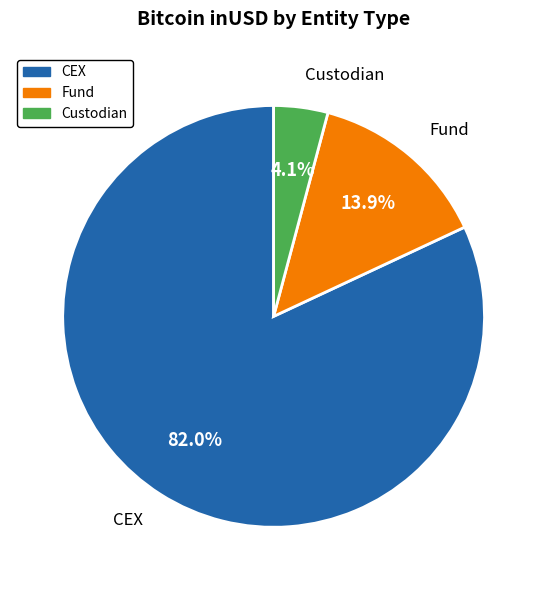

Is there a majority slice in this chart?

Yes